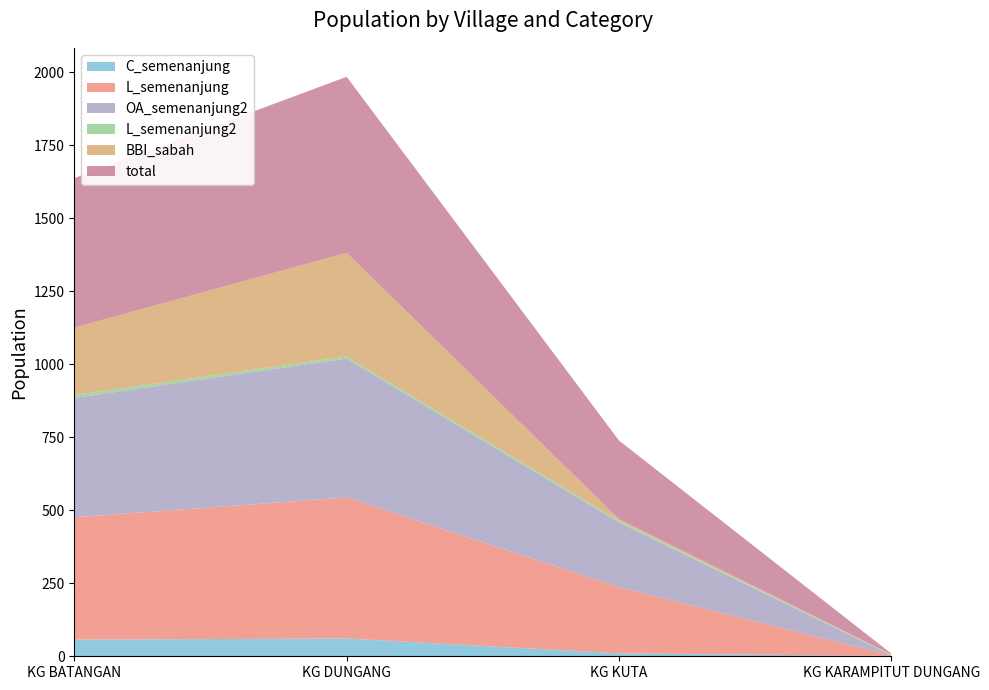

Reading left to right, what are all the values shown in this chart?

total: KG BATANGAN=512	KG DUNGANG=603	KG KUTA=269	KG KARAMPITUT DUNGANG=3
C_semenanjung: KG BATANGAN=57	KG DUNGANG=61	KG KUTA=10	KG KARAMPITUT DUNGANG=1
L_semenanjung: KG BATANGAN=419	KG DUNGANG=483	KG KUTA=227	KG KARAMPITUT DUNGANG=2
OA_semenanjung2: KG BATANGAN=409	KG DUNGANG=476	KG KUTA=221	KG KARAMPITUT DUNGANG=1
L_semenanjung2: KG BATANGAN=10	KG DUNGANG=7	KG KUTA=6	KG KARAMPITUT DUNGANG=1
BBI_sabah: KG BATANGAN=231	KG DUNGANG=355	KG KUTA=6	KG KARAMPITUT DUNGANG=1